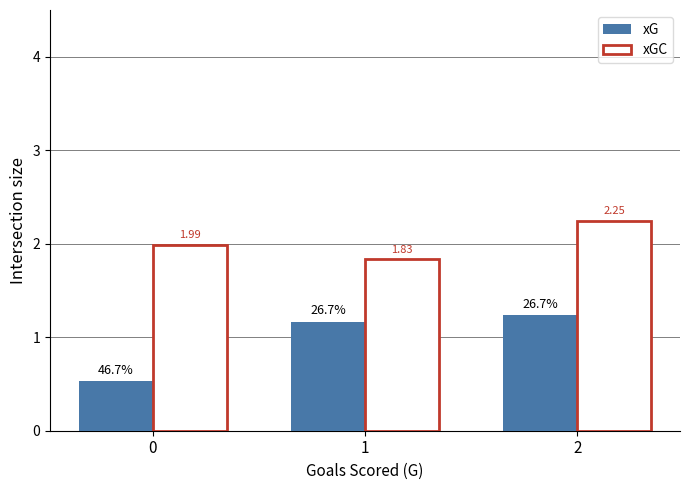

Is the value of xG at 0 greater than the value of xGC at 1?

No